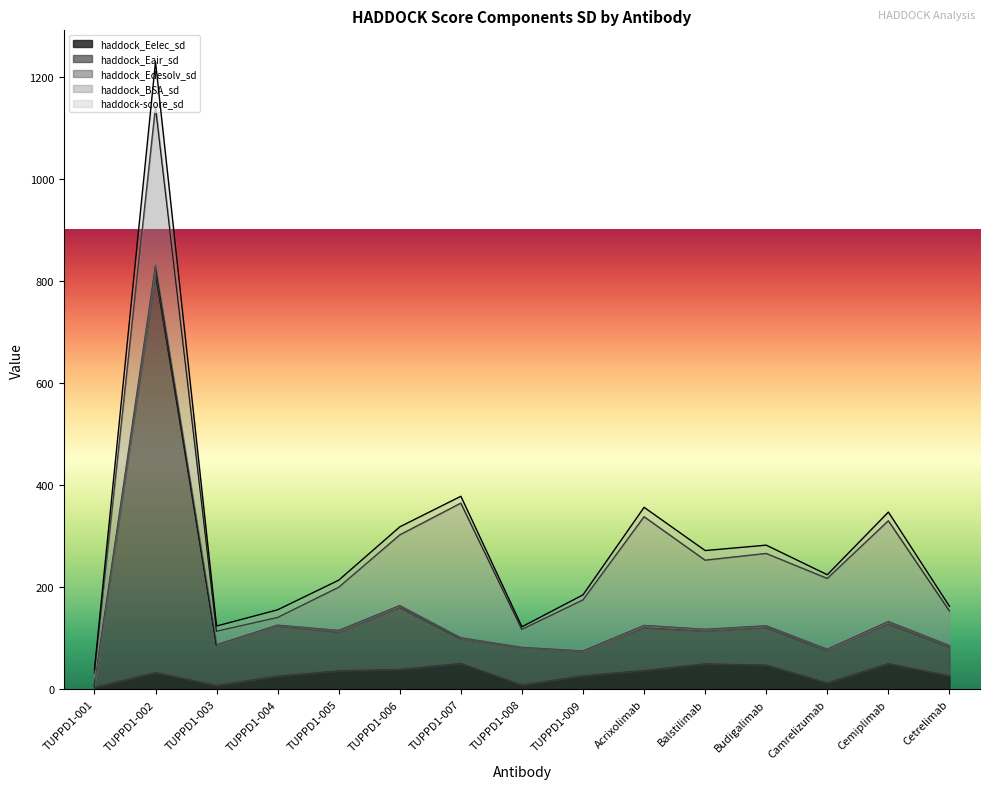

Which label corresponds to the smallest value in the chart?

TUPPD1-001